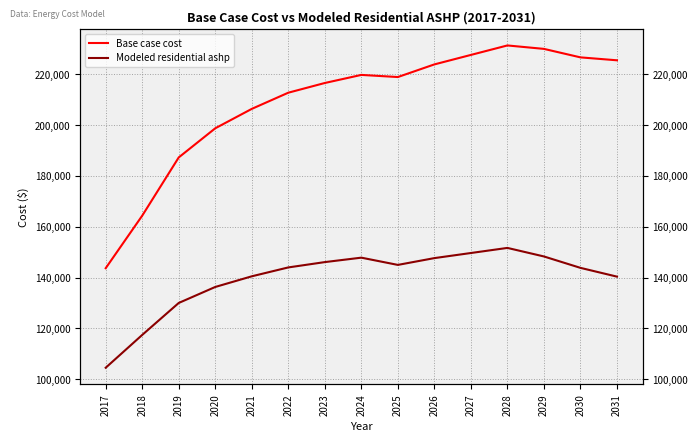

True or false: Modeled residential ashp has a value of 140352.6 at 2031.

True